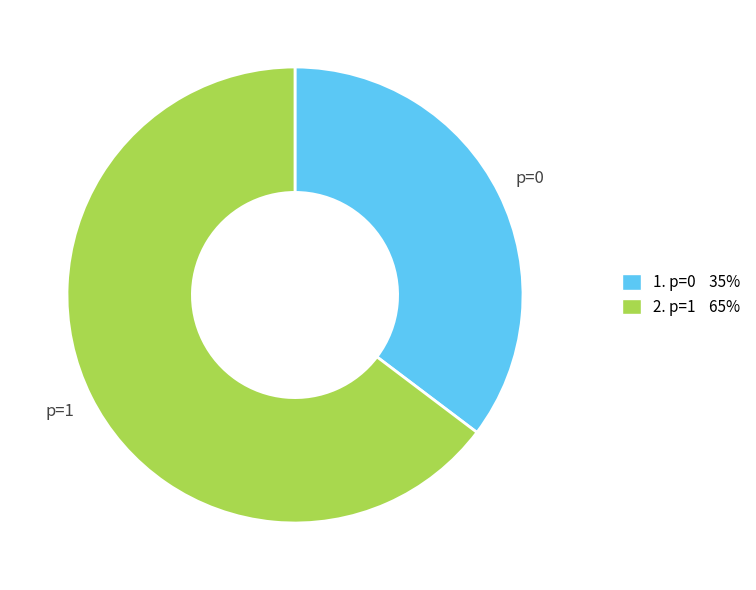

Is the sum of p=1 and p=0 greater than half?

Yes